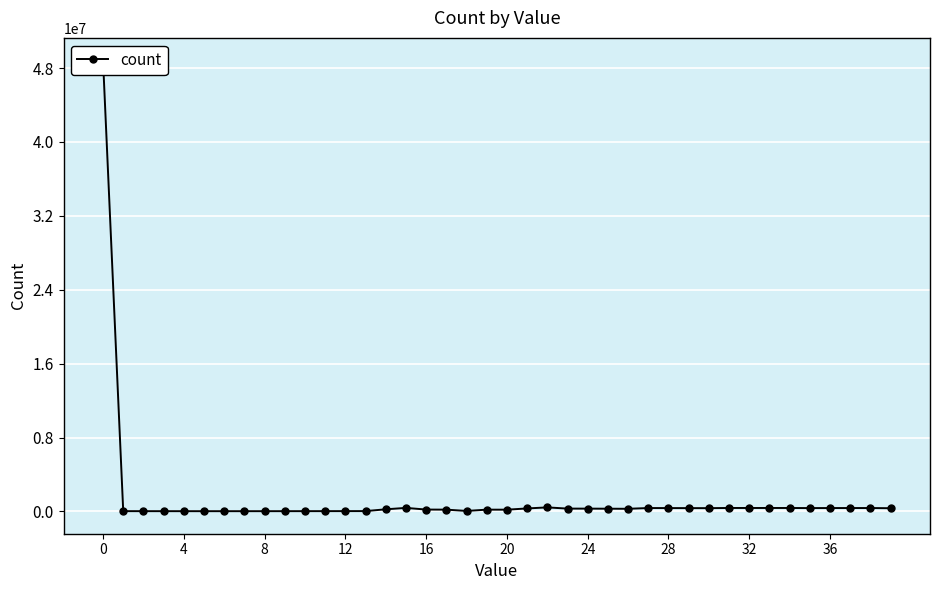

Count the number of categories in the chart.

40